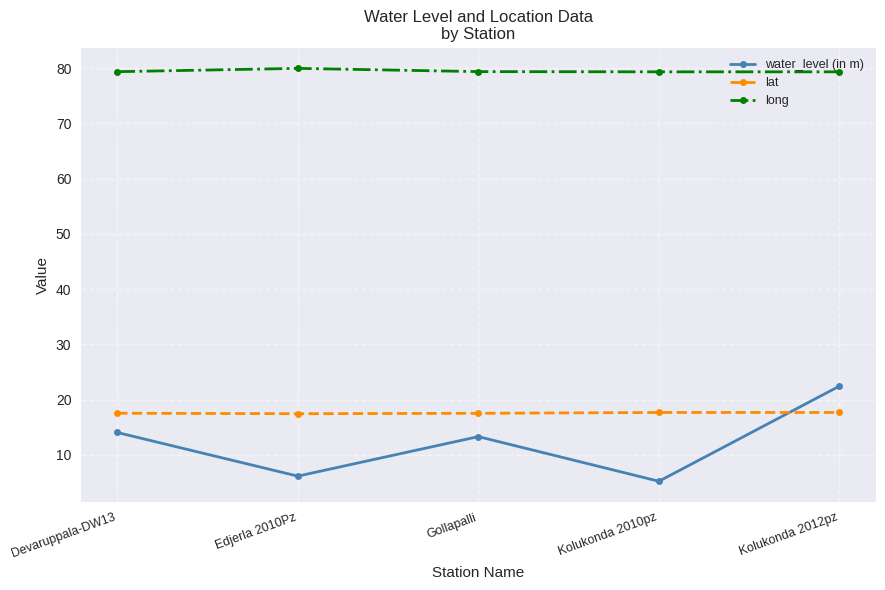

What is the lowest value of the water_level (in m) series?

5.2